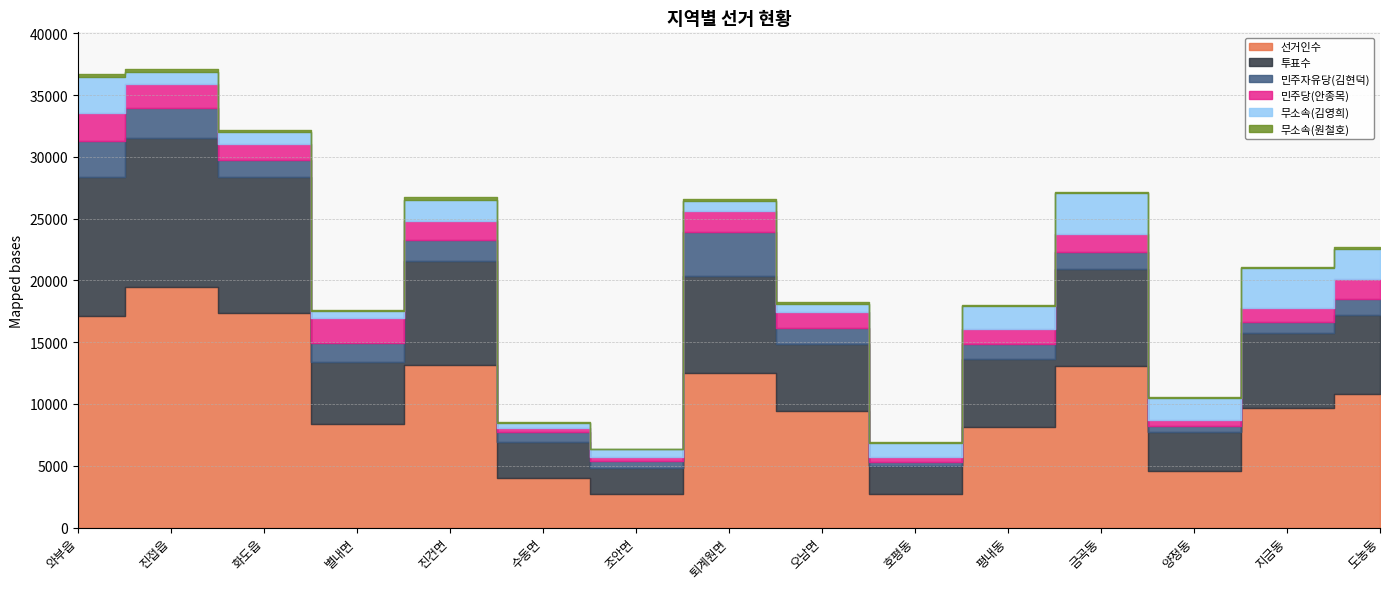

What is the spread (max minus min) of values at 화도읍?

17231